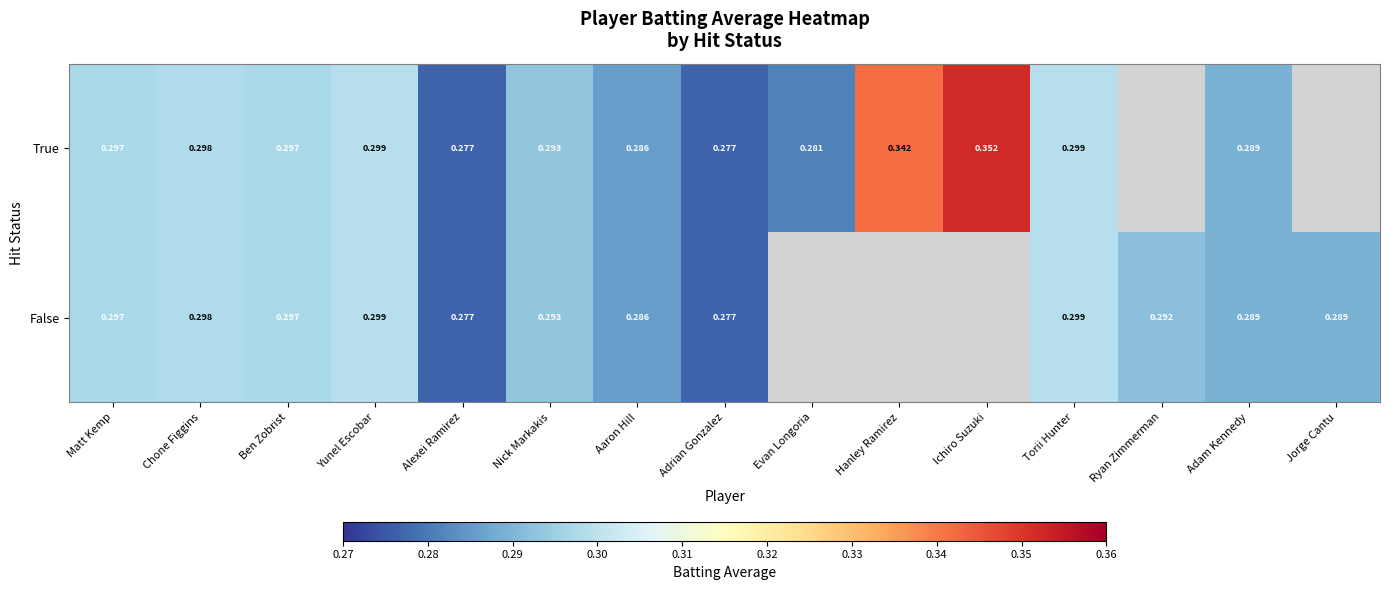

What is the total value across all series at Chone Figgins?

0.6